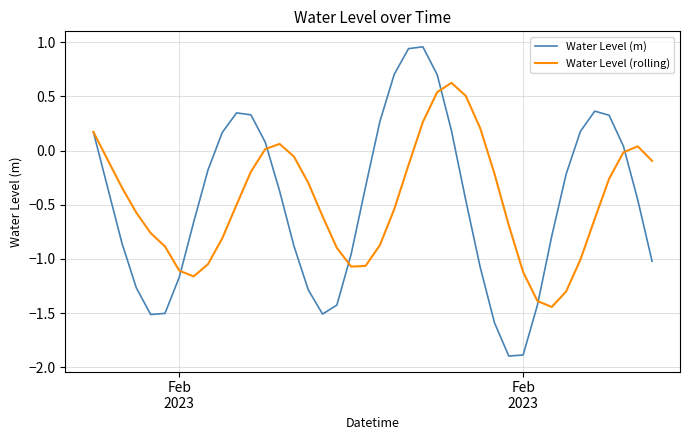

What is the minimum value for Water Level (m)?

-1.9